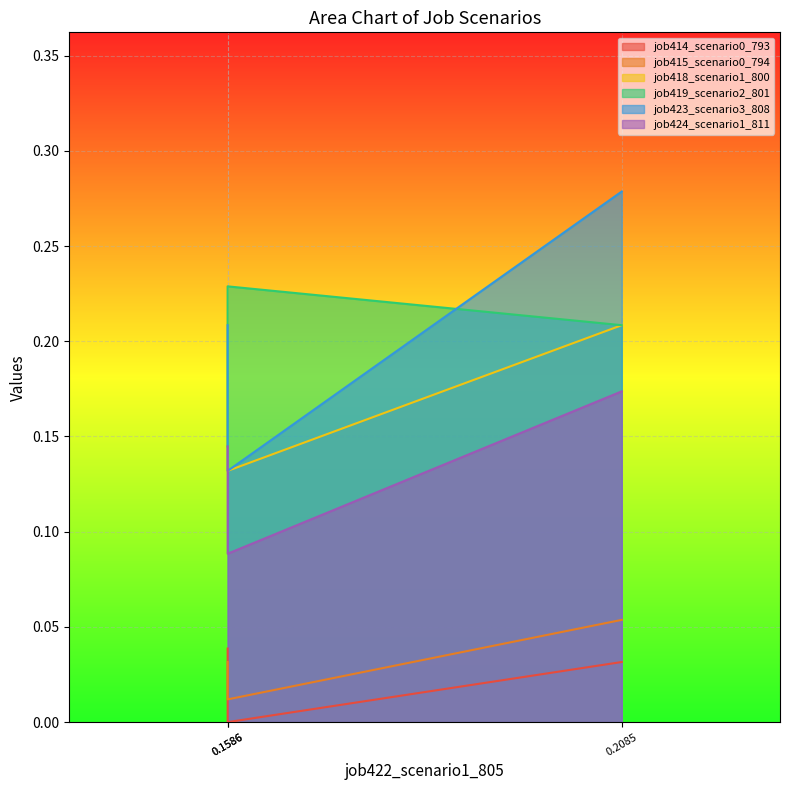

What is the approximate value of job418_scenario1_800 at 0.1586?

0.2